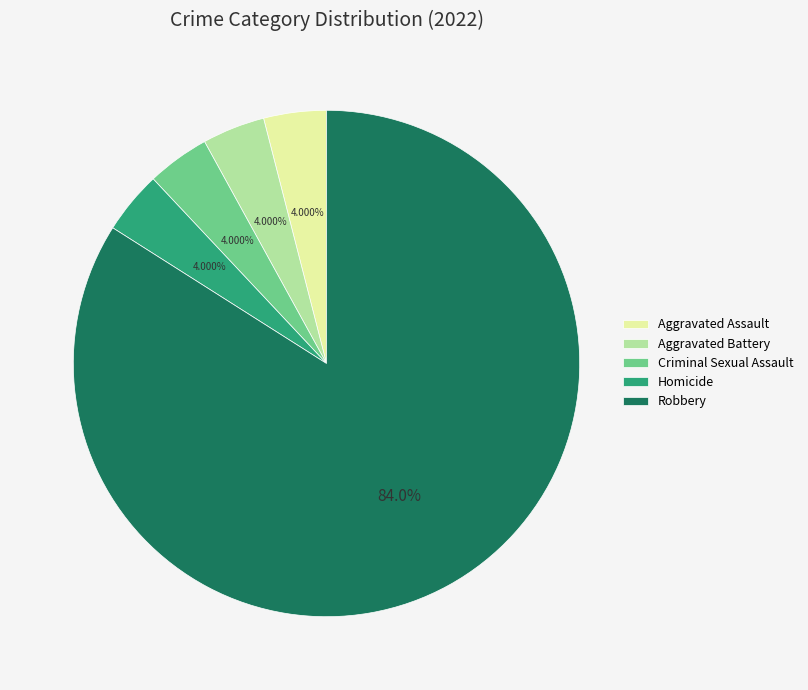

True or false: Aggravated Assault accounts for 16% of the total.

False